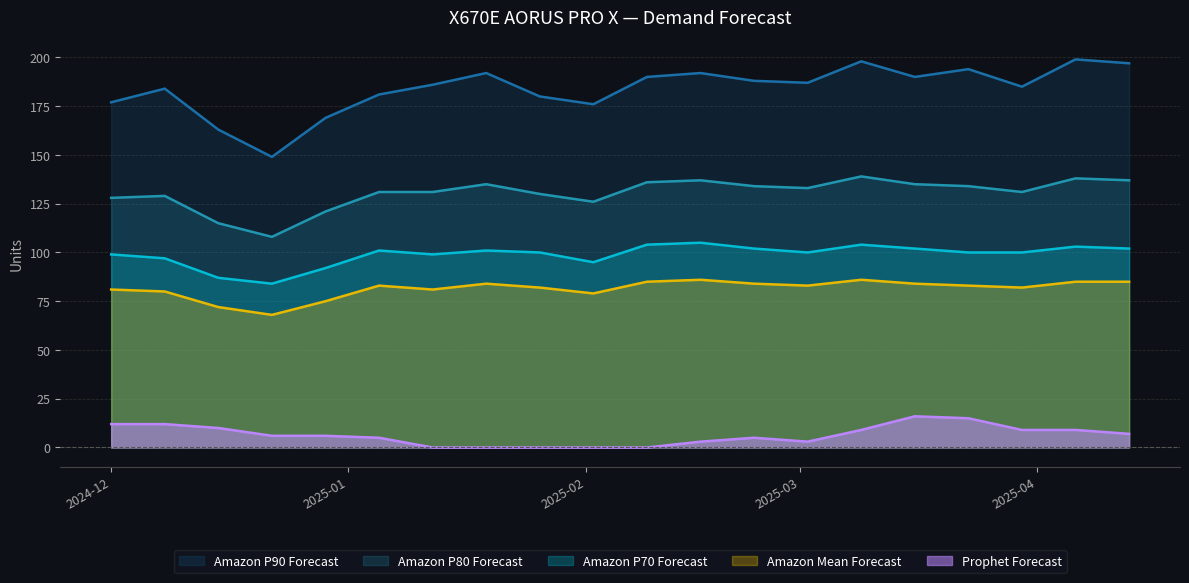

Where is the first local maximum for Amazon P70 Forecast?

2025-01-05